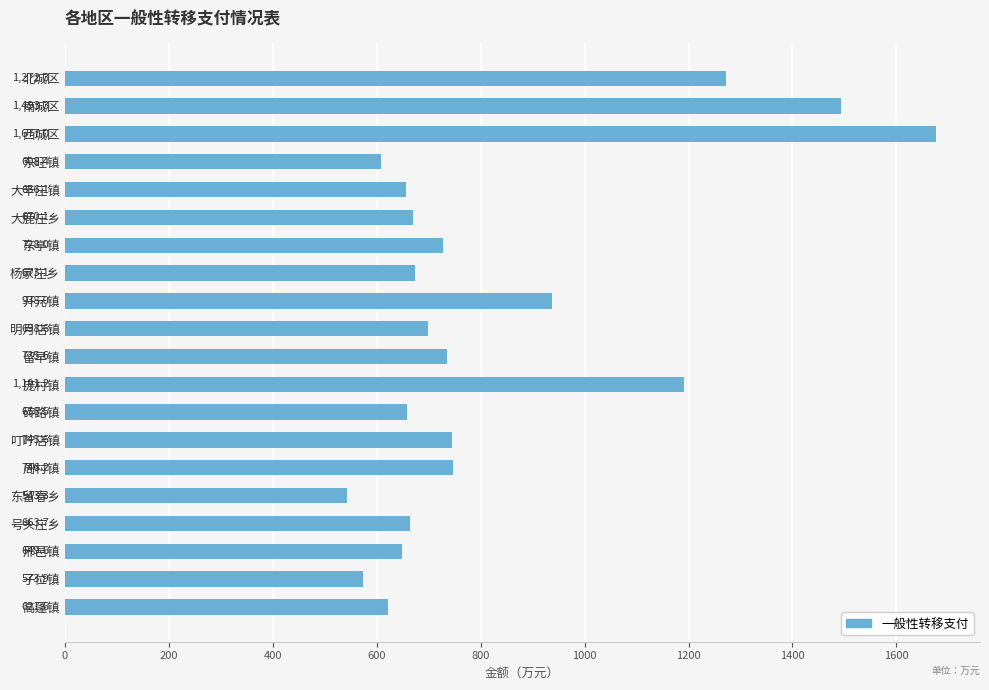

Approximately how many times larger is the value at 东亭镇 compared to 庞村镇?

0.6